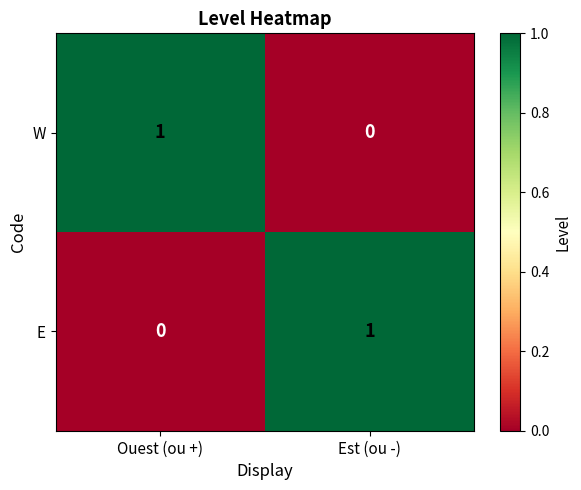

Is it true that E equals 1 at Est (ou -)?

True